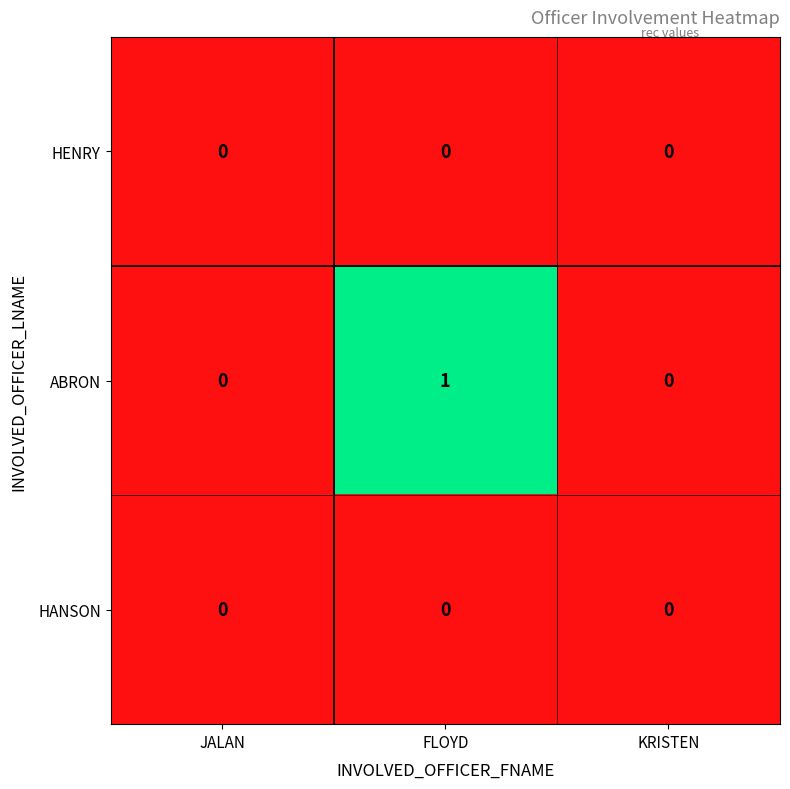

Which series has the widest spread of values?

ABRON